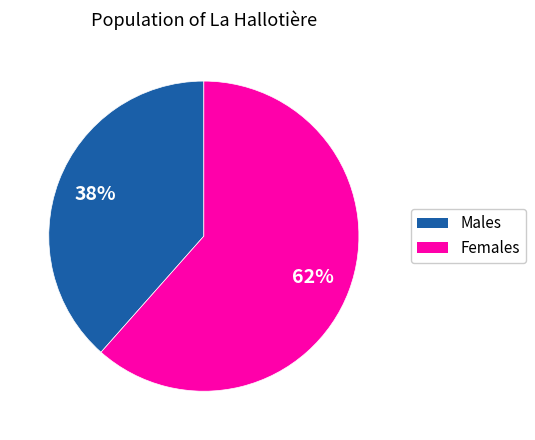

To the nearest percent, what is the average slice percentage?

50%